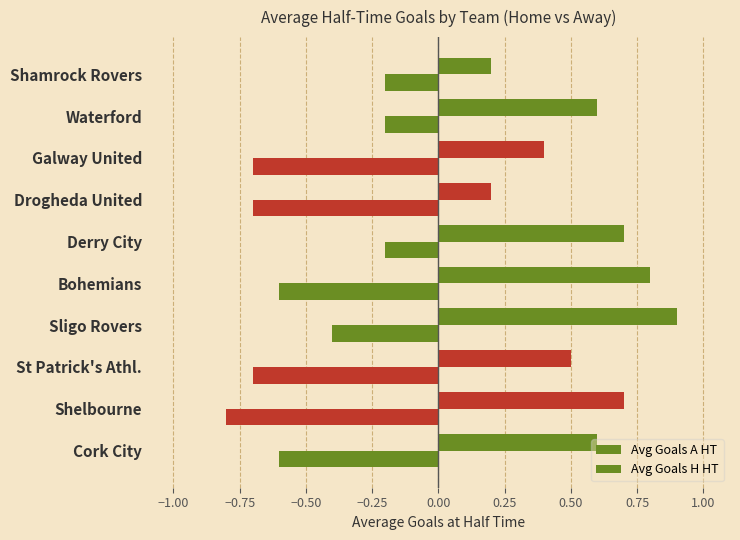

Count the number of data series in this chart.

2